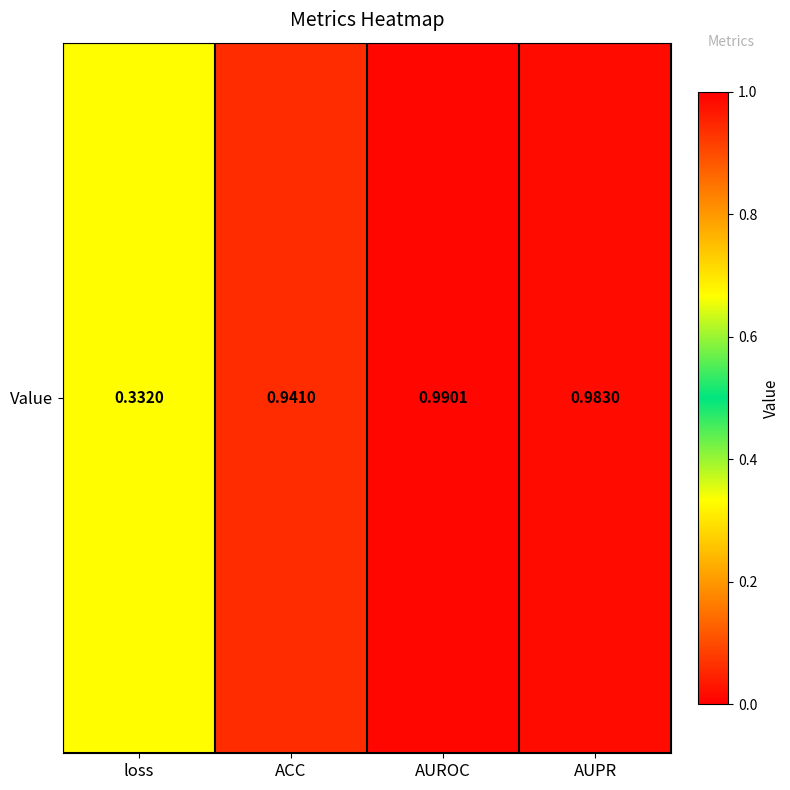

Reading right to left, extract all data points from this chart.

1.0	1.0	0.9	0.3